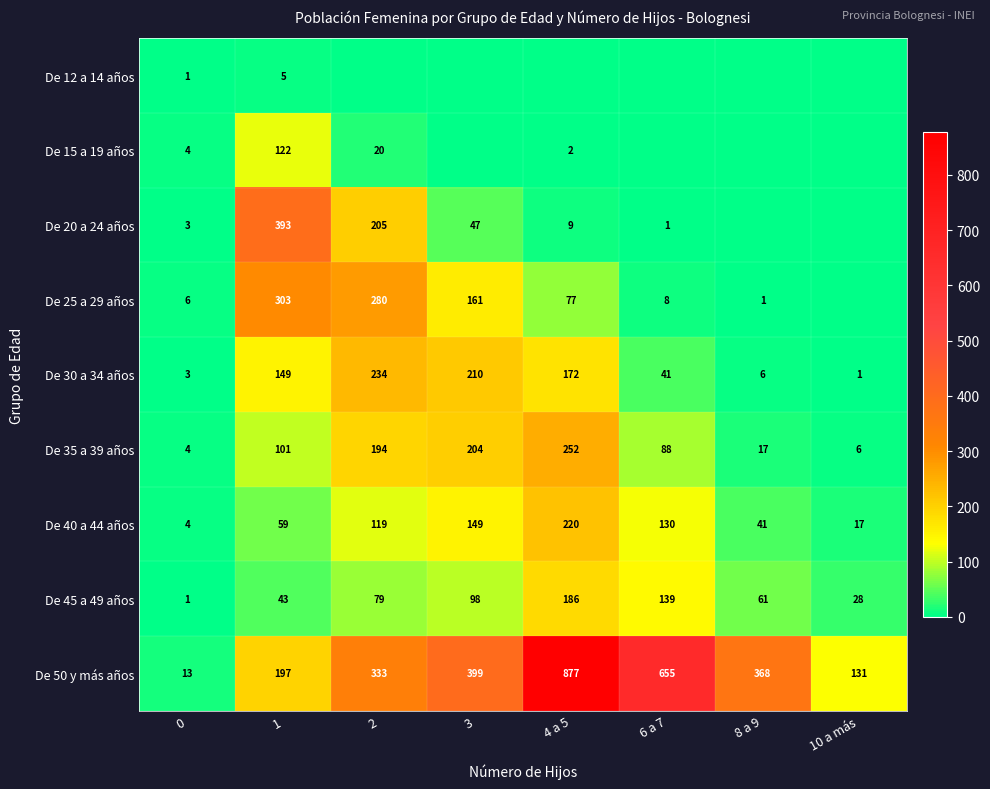

At which category is the sum across all series the highest?

4 a 5